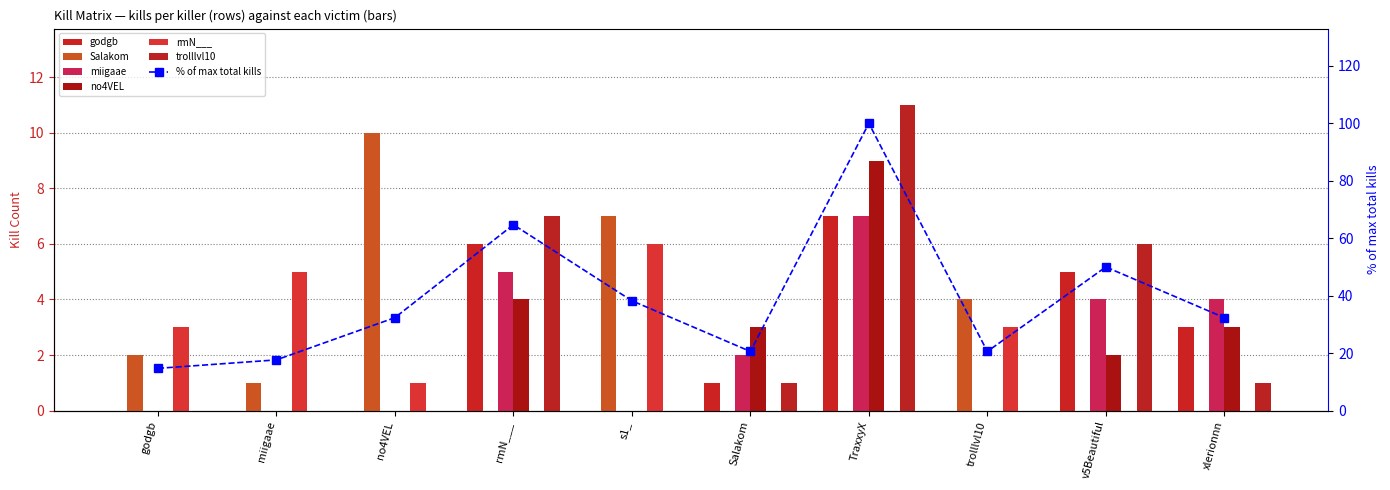

At which category does the chart reach its peak across all series?

TraxxyX